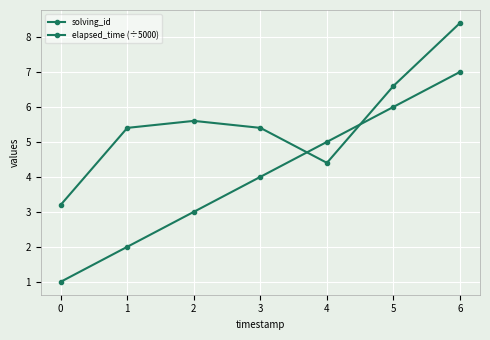

What is the value of the elapsed_time (÷5000) point at the 4th from the left?

5.4